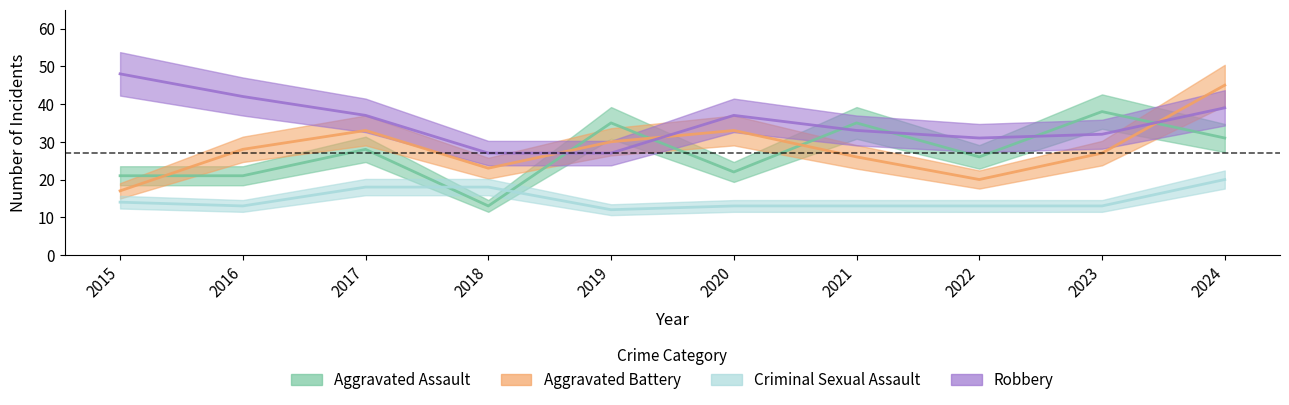

Reading right to left, extract all data points from this chart.

Aggravated Assault: 31	38	26	35	22	35	13	28	21	21
Aggravated Battery: 45	27	20	26	33	30	23	33	28	17
Criminal Sexual Assault: 20	13	13	13	13	12	18	18	13	14
Robbery: 39	32	31	33	37	27	27	37	42	48